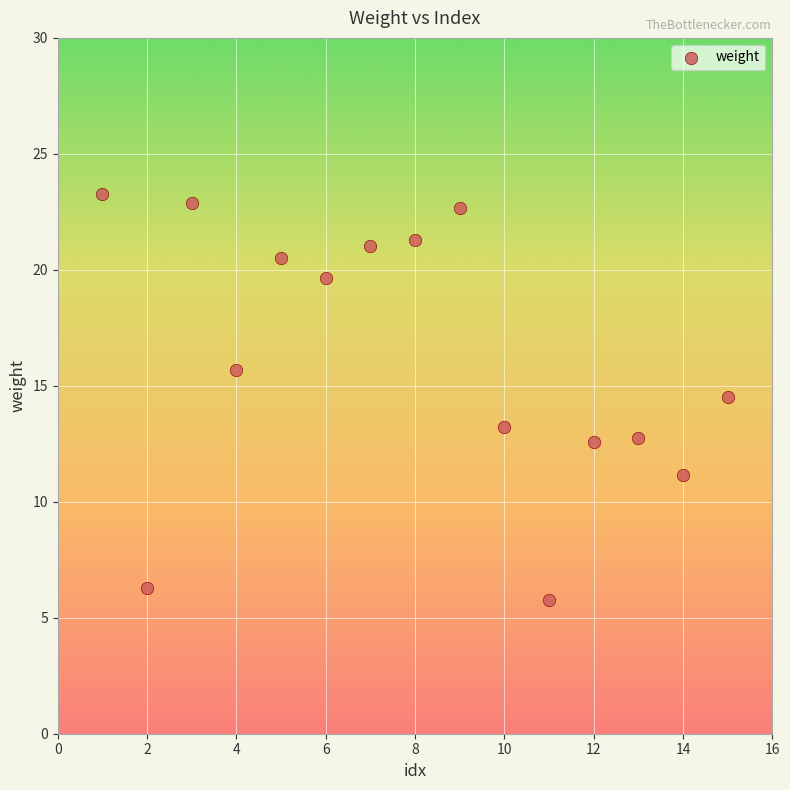

What is the range of Y values (max minus min)?

17.5